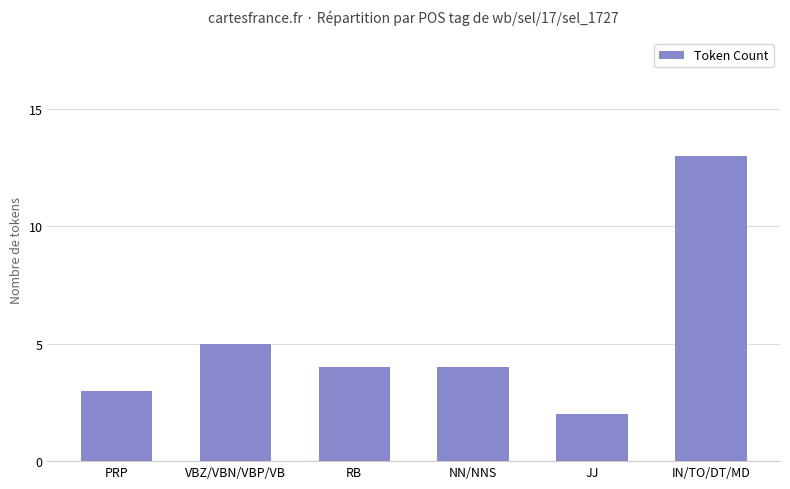

Is it true that the value at IN/TO/DT/MD is 13?

True